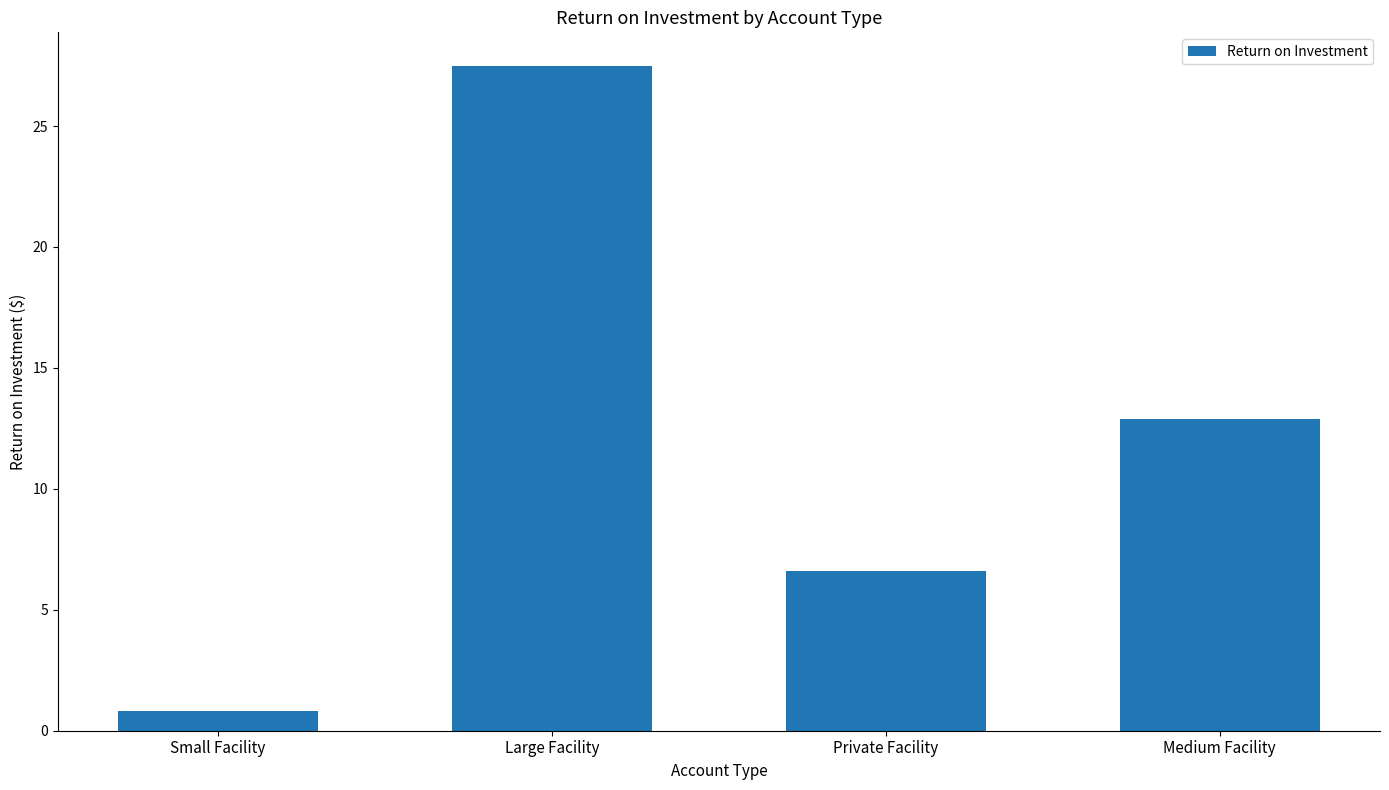

How many data points are less than 12?

2